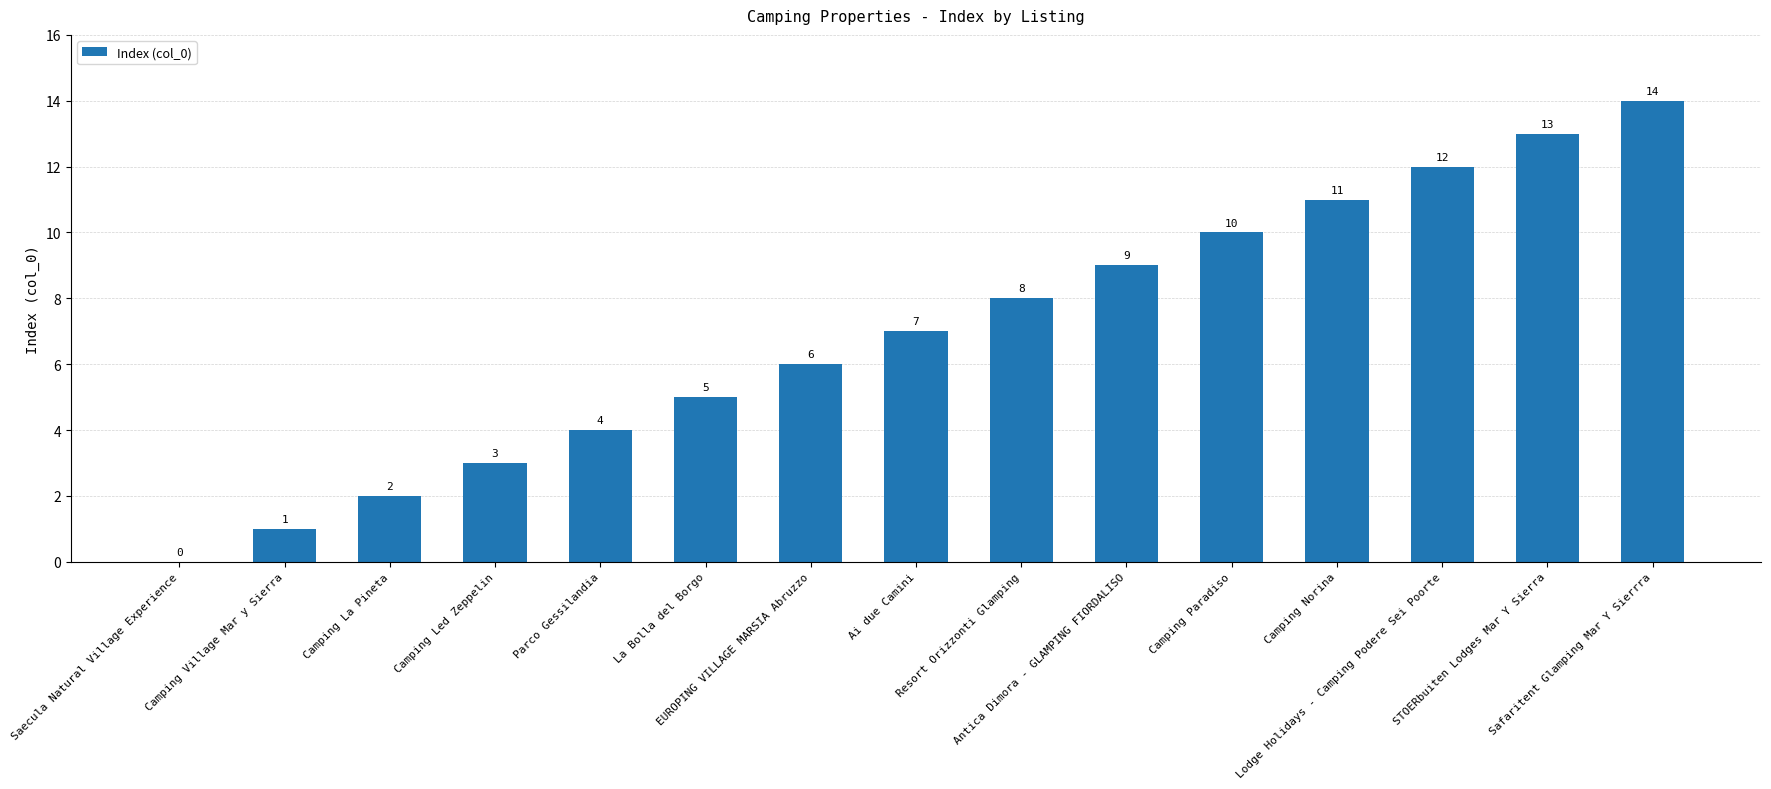

What is the change in value from La Bolla del Borgo to Lodge Holidays - Camping Podere Sei Poorte?

+7